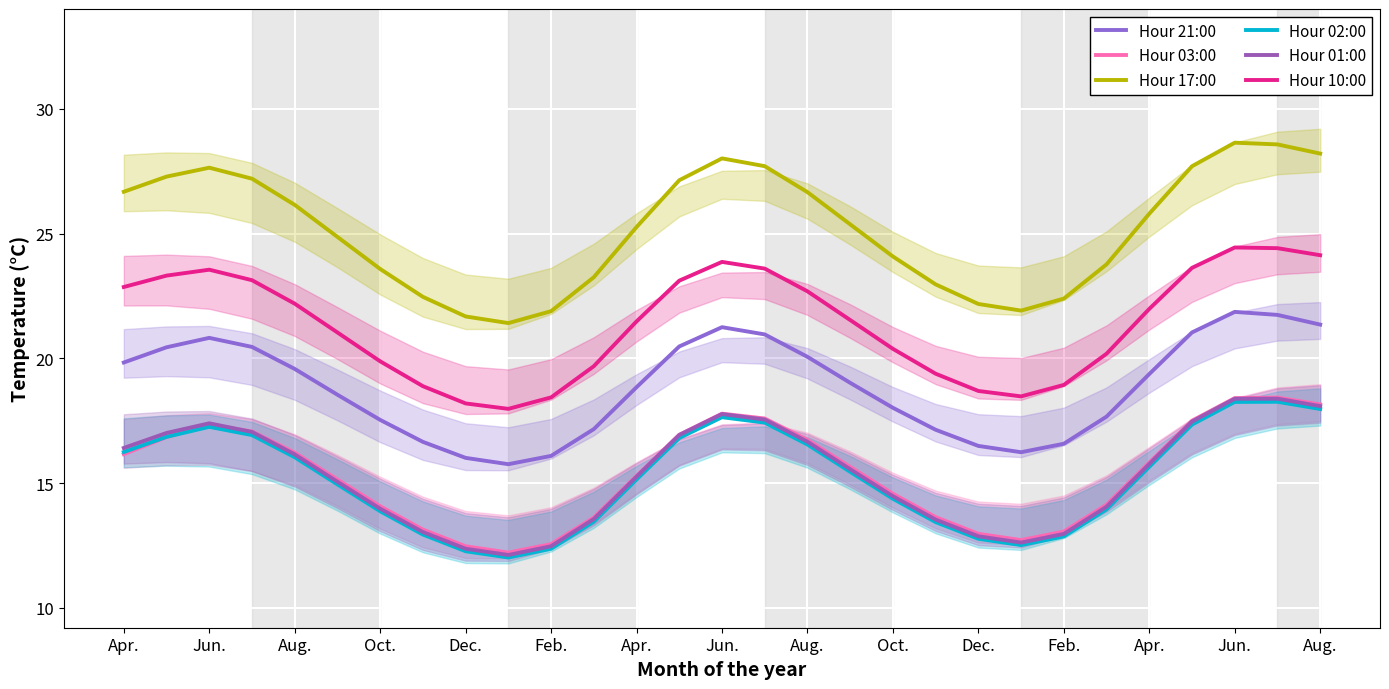

Where does the Hour 17:00 series first go above 25?

Apr.